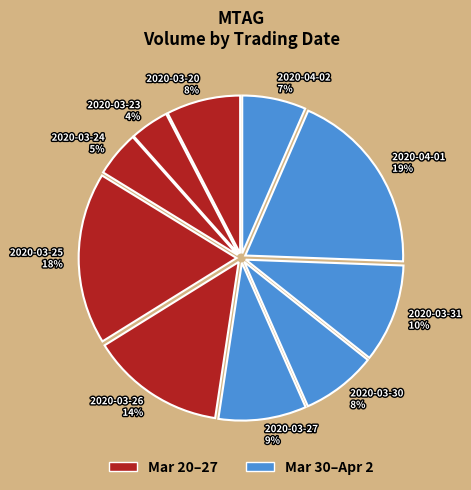

Is the sum of 2020-03-25 18% and 2020-03-26 14% greater than half?

No